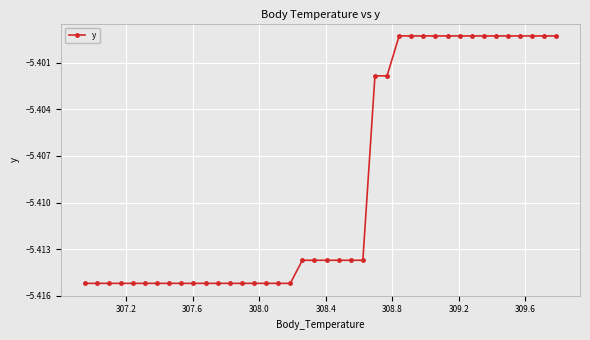

What is the sum of all values?

-216.3